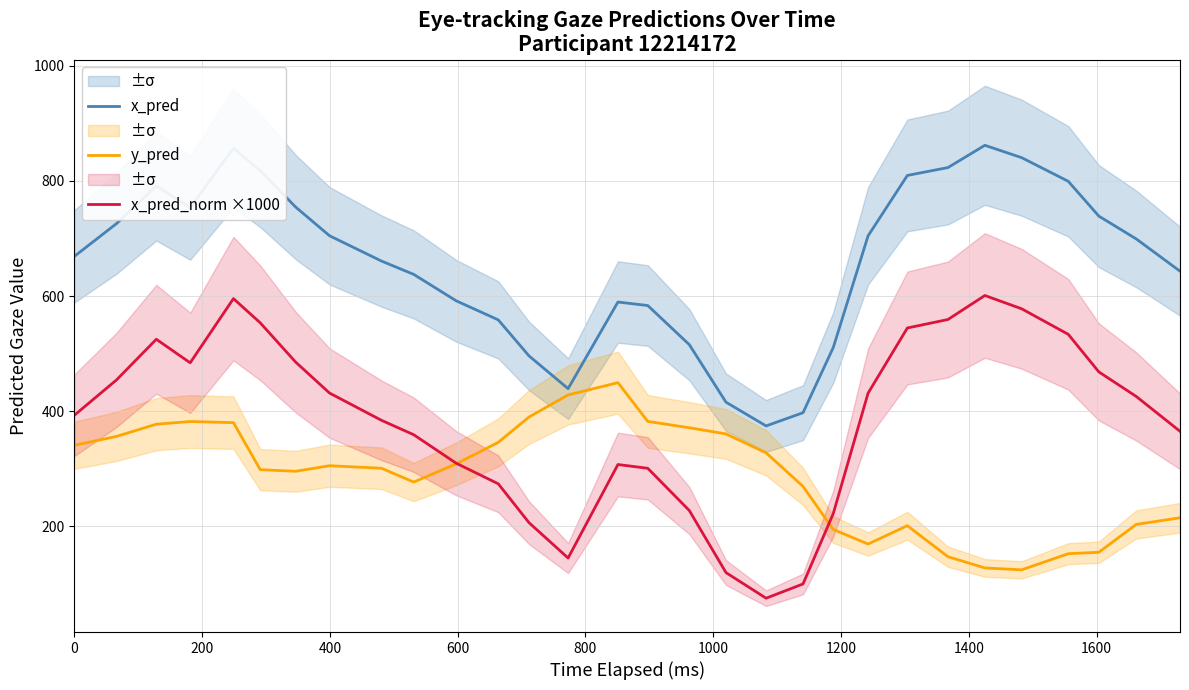

What is the maximum value for x_pred_norm ×1000?

601.0